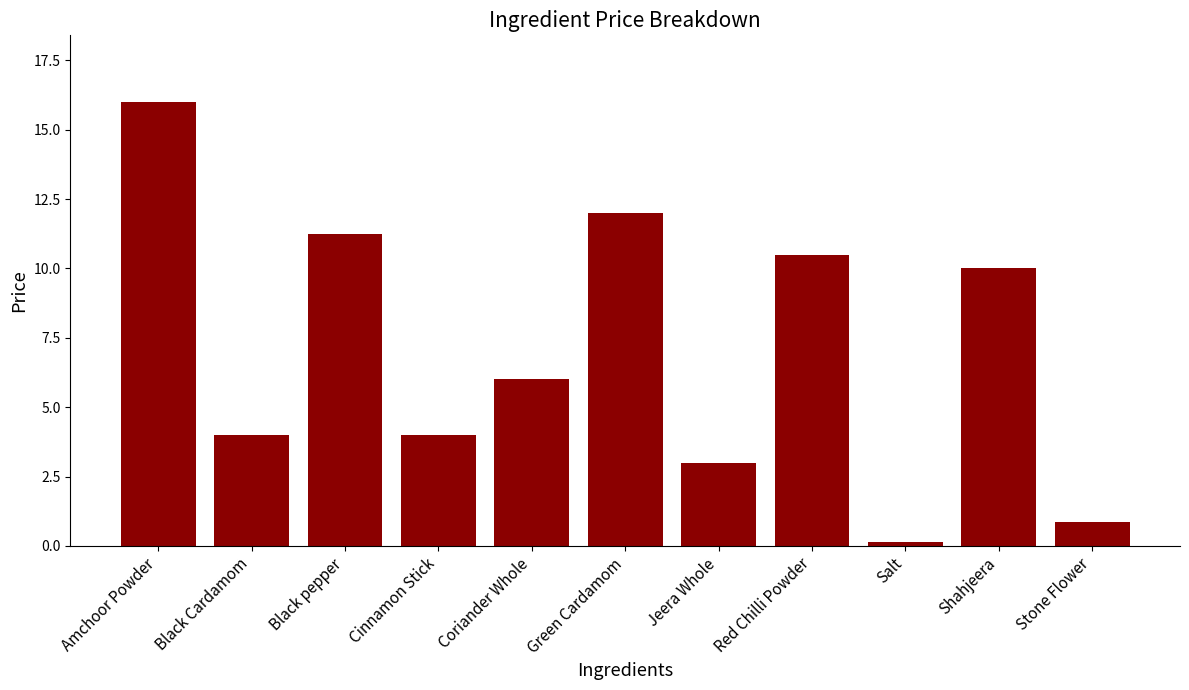

Between Black pepper and Black Cardamom, which is larger?

Black pepper